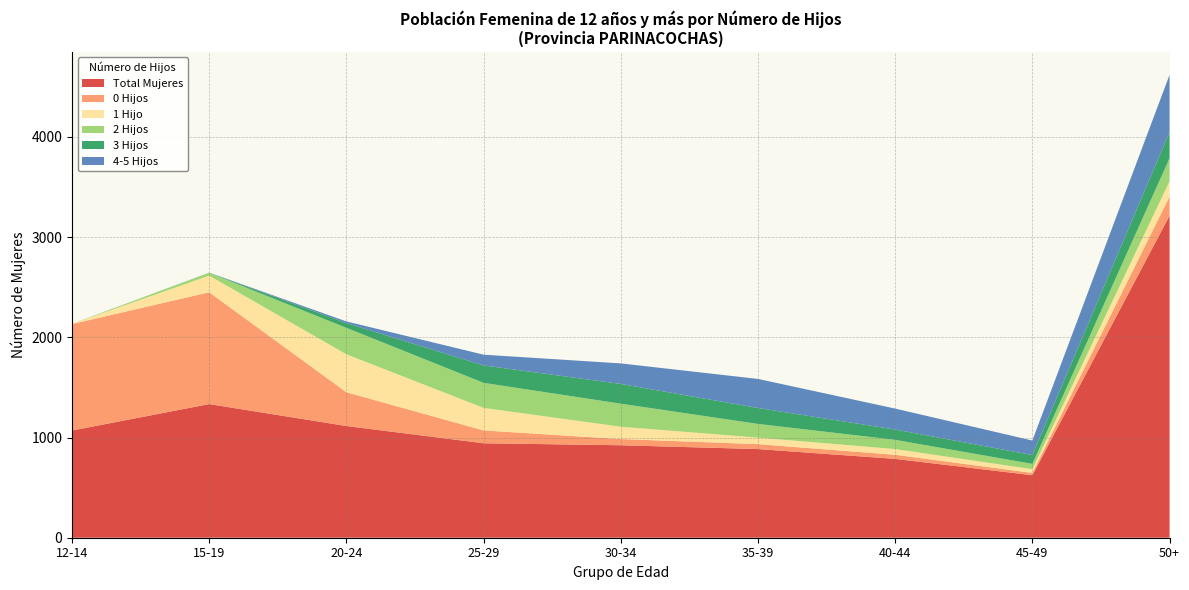

Reading left to right, what are all the values shown in this chart?

Total Mujeres: 12-14=1070	15-19=1334	20-24=1115	25-29=943	30-34=923	35-39=885	40-44=787	45-49=624	50+=3215
0 Hijos: 12-14=1063	15-19=1116	20-24=337	25-29=128	30-34=62	35-39=49	40-44=41	45-49=23	50+=190
1 Hijo: 12-14=3	15-19=166	20-24=379	25-29=225	30-34=123	35-39=65	40-44=57	45-49=37	50+=153
2 Hijos: 12-14=0	15-19=29	20-24=264	25-29=250	30-34=230	35-39=137	40-44=92	45-49=53	50+=230
3 Hijos: 12-14=0	15-19=0	20-24=47	25-29=174	30-34=197	35-39=159	40-44=103	45-49=88	50+=261
4-5 Hijos: 12-14=0	15-19=1	20-24=17	25-29=107	30-34=205	35-39=290	40-44=209	45-49=145	50+=571